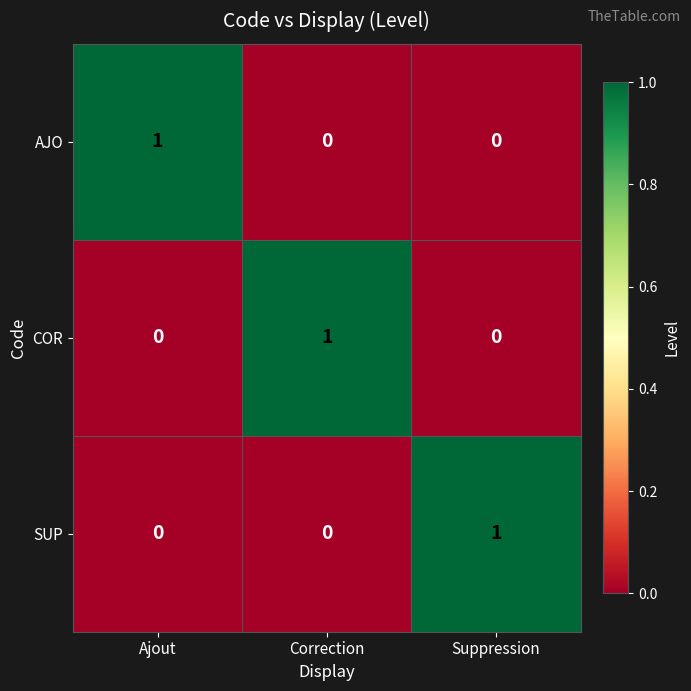

Is it true that COR equals 1 at Ajout?

False